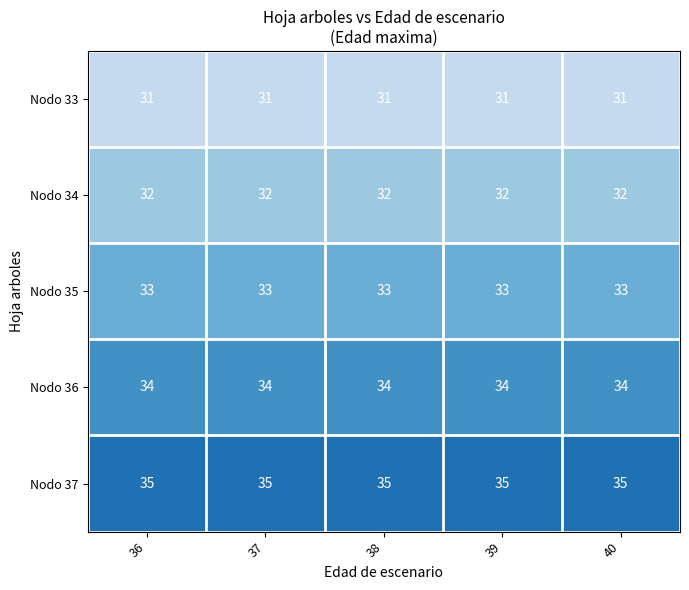

What is the spread (max minus min) of values at 39?

4